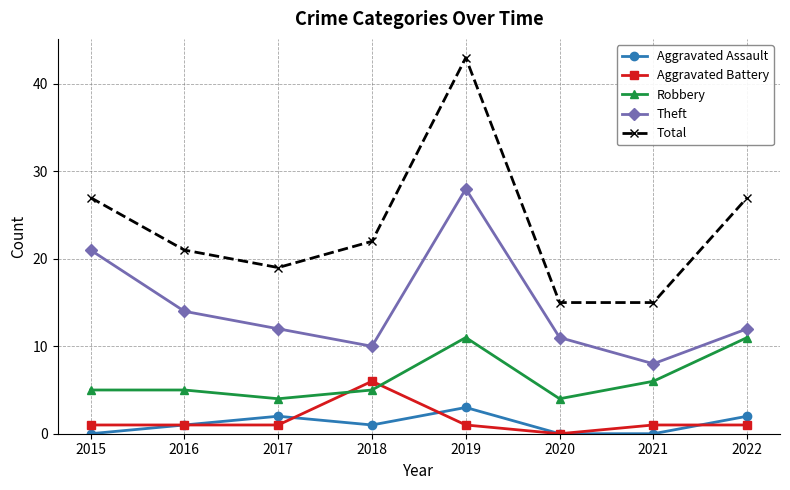

Which series ends up on top after the final intersection of Aggravated Assault and Aggravated Battery?

Aggravated Assault